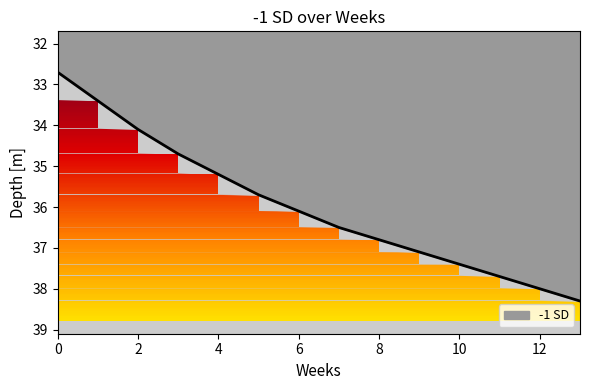

Rank the categories by value from lowest to highest.

0, 1, 2, 3, 4, 5, 6, 7, 8, 9, 10, 11, 12, 13